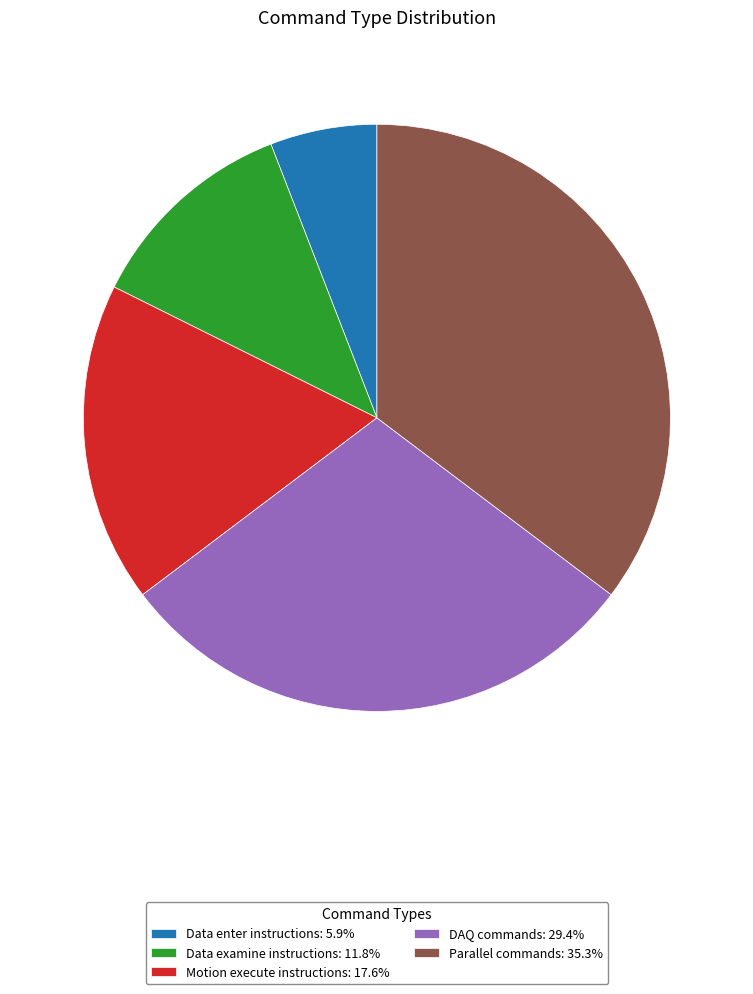

Which category has the smallest portion of the pie?

Data enter instructions